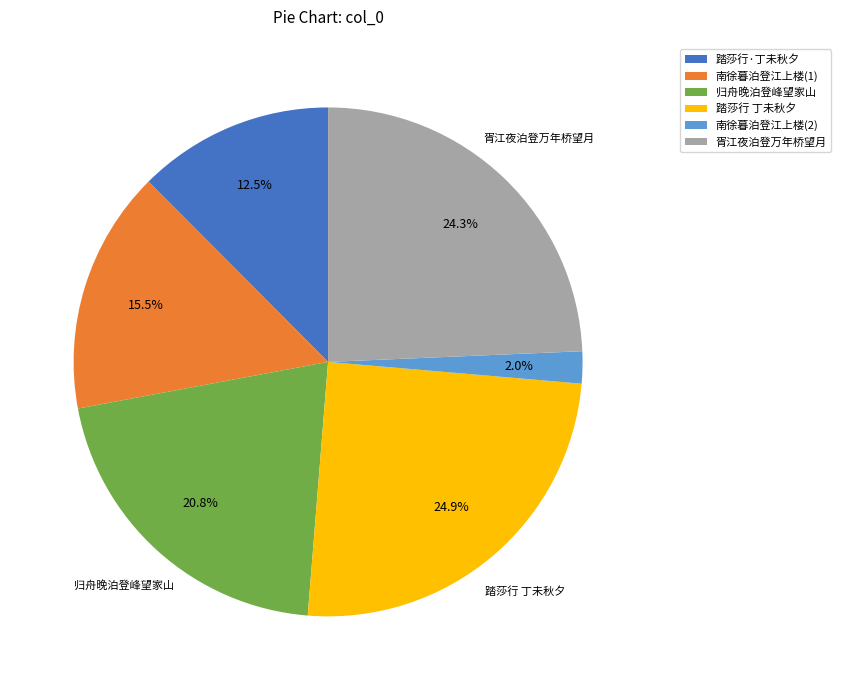

Which category has the smallest portion of the pie?

南徐暮泊登江上楼(2)